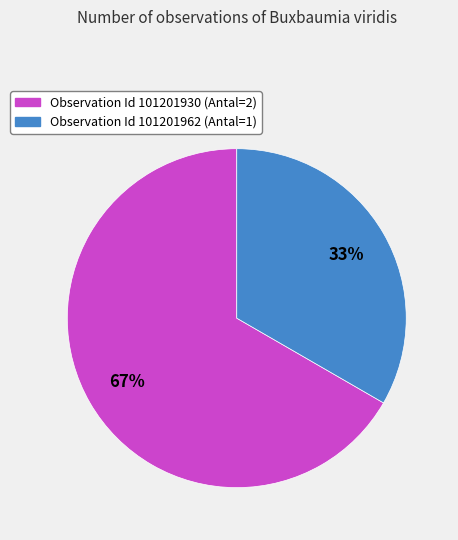

Does any single category account for the majority?

Yes